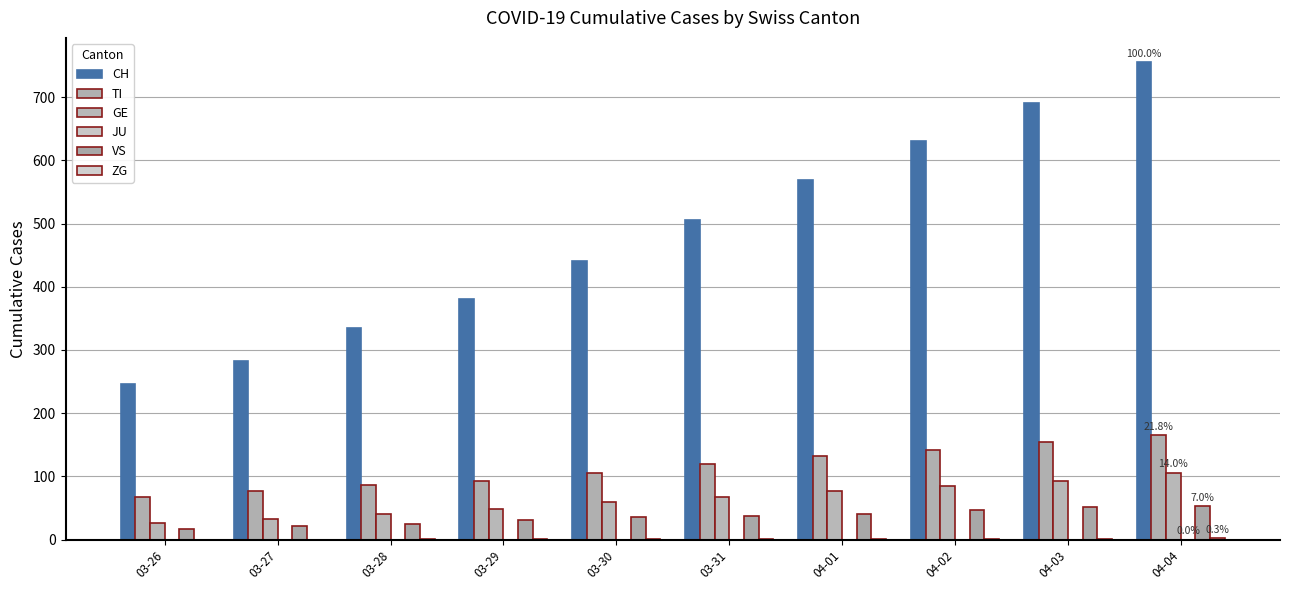

What is the average value of the CH series?

484